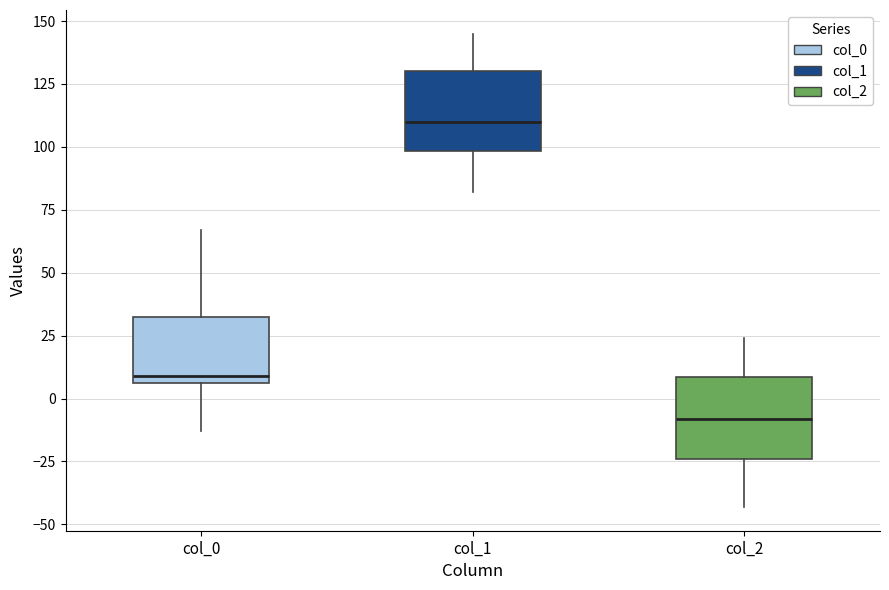

Which box has the lowest median line?

col_2